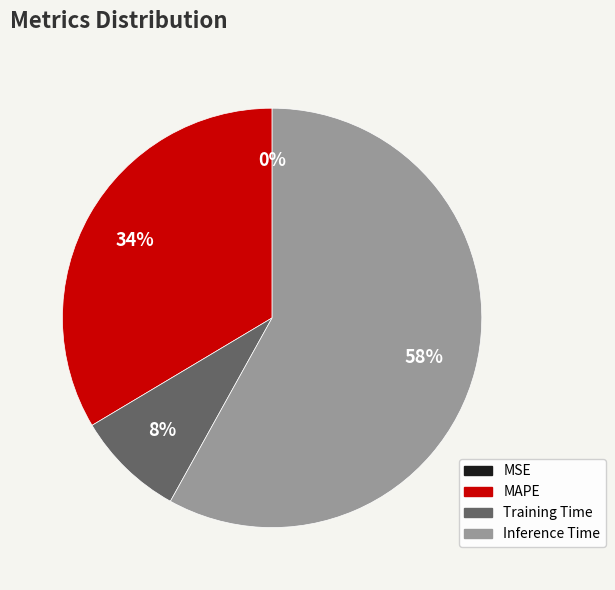

Does any single category account for the majority?

Yes